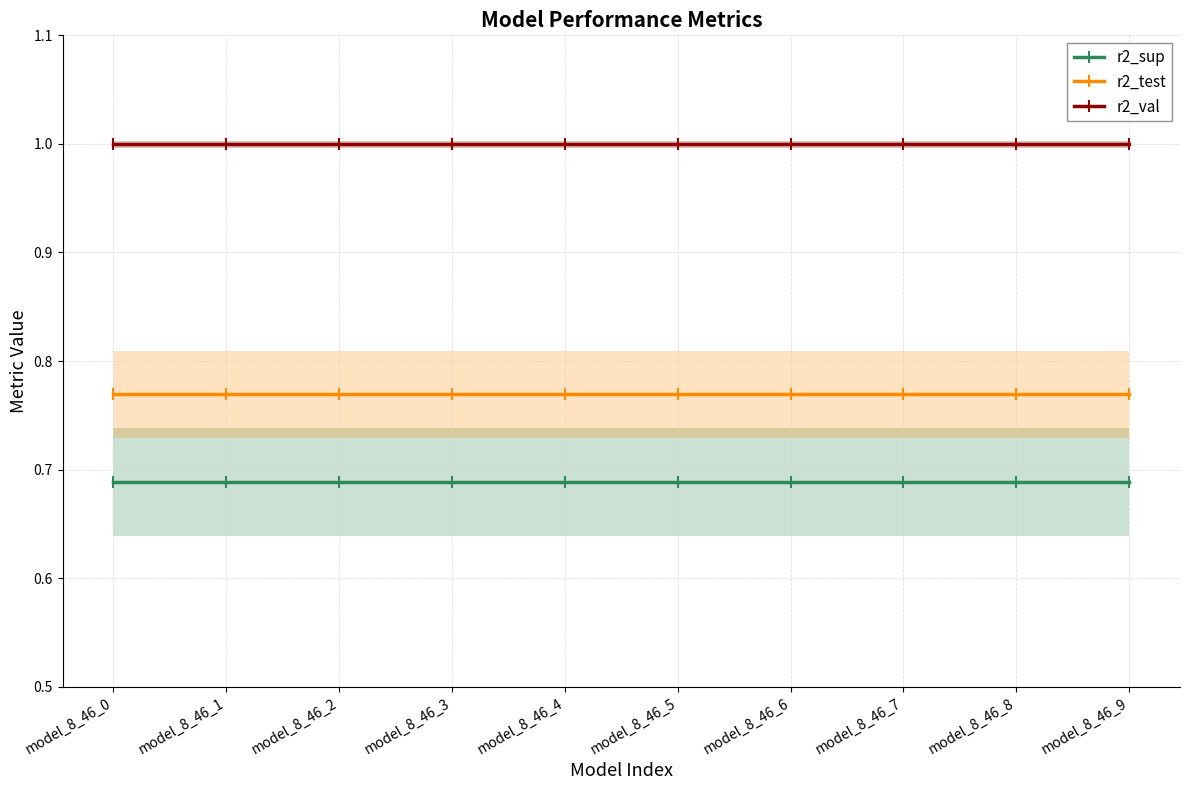

Between model_8_46_8 and model_8_46_2, which is larger?

model_8_46_8